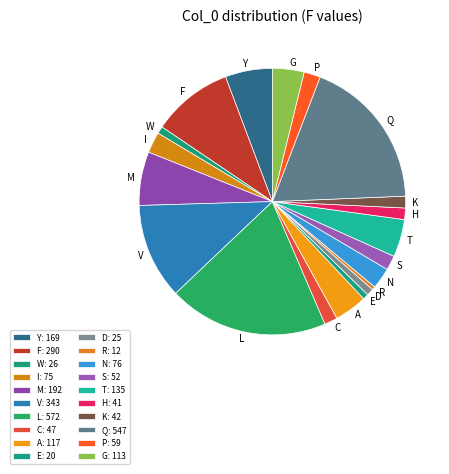

Which category has the biggest portion of the pie?

L